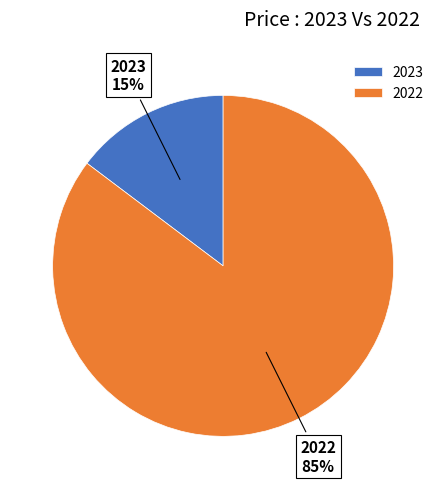

To the nearest percent, what is the combined percentage of 2023 and 2022?

100%